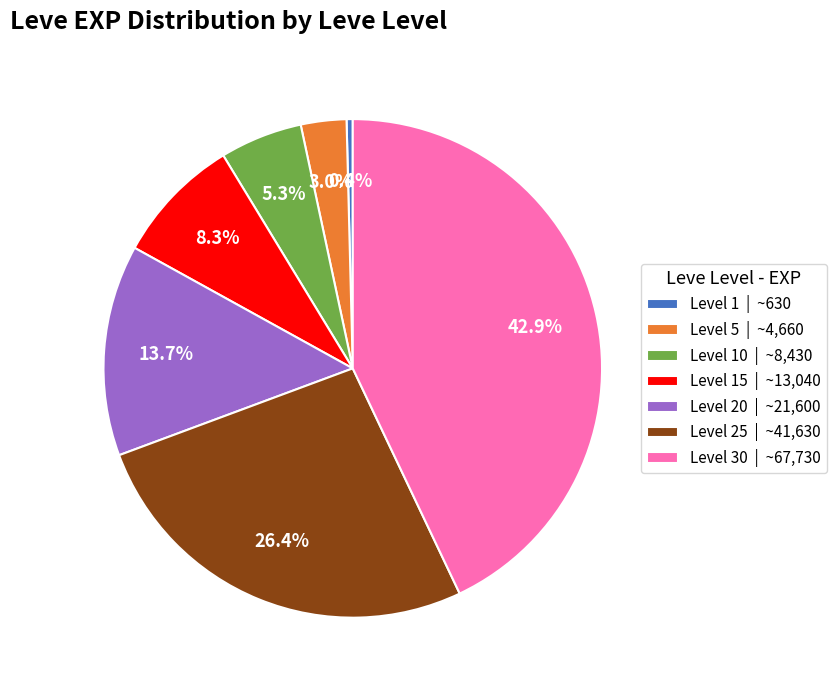

How many slices are in this pie chart?

7